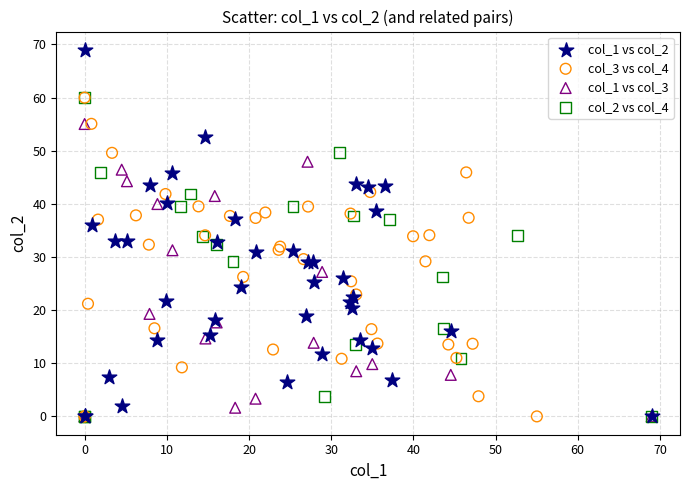

Which series contains the highest Y value?

col_1 vs col_2